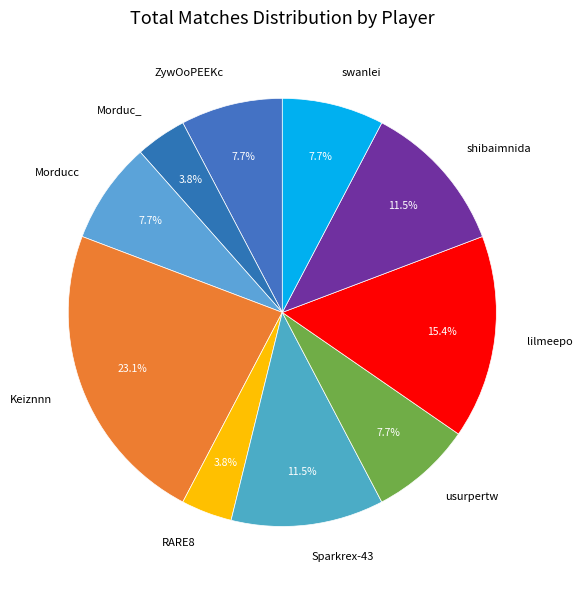

Which slice is the largest?

Keiznnn